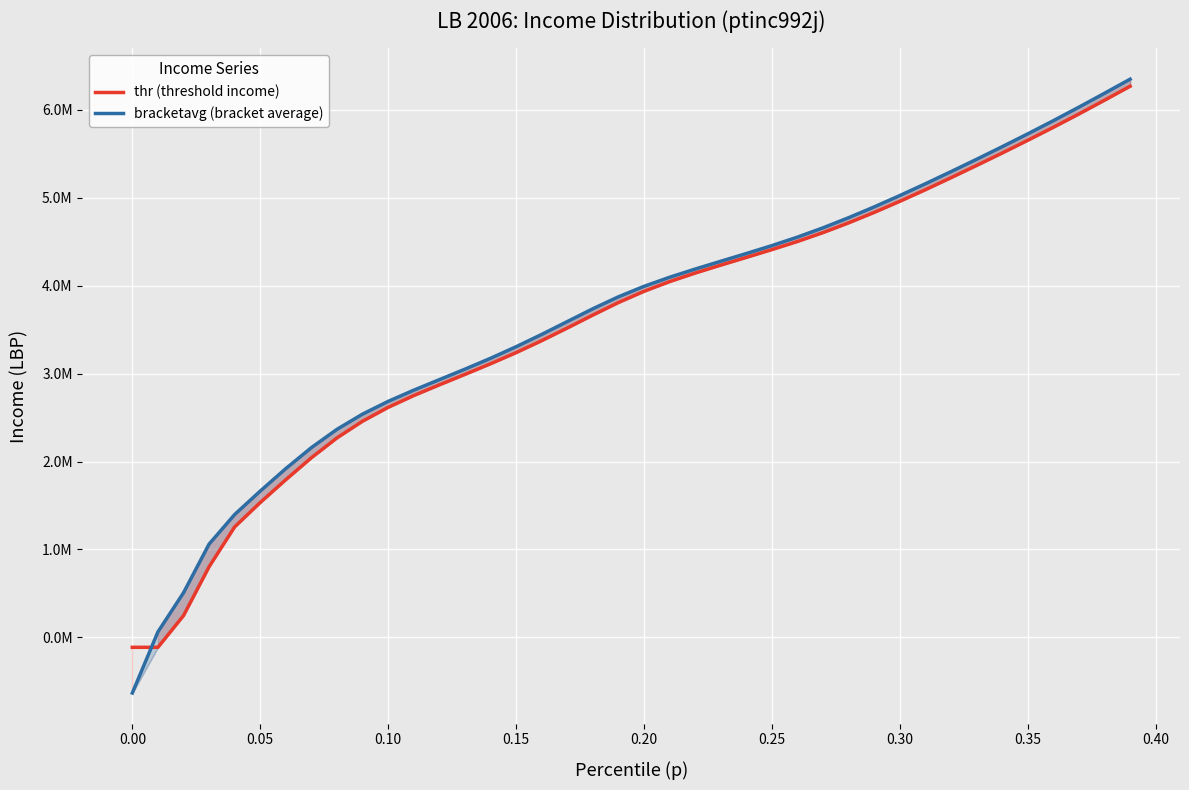

How many distinct data groups are displayed?

2